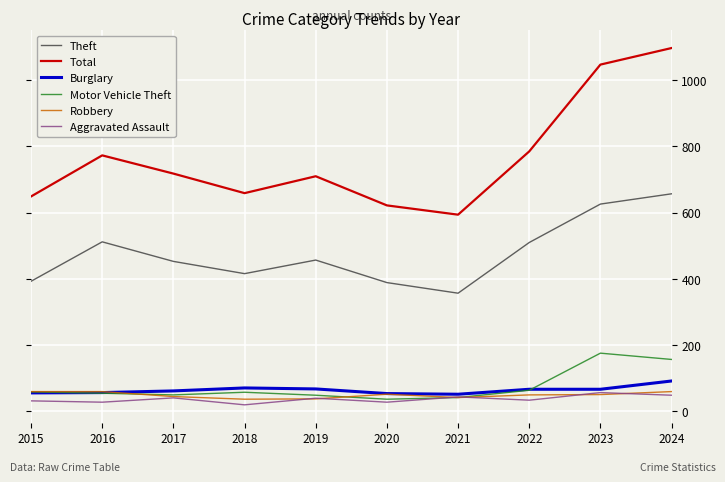

What is the difference between the maximum and minimum values in the Burglary series?

40